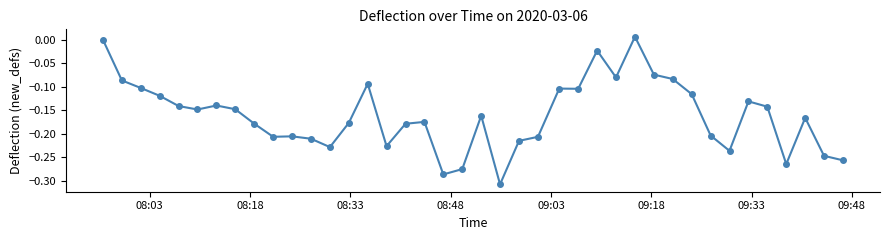

True or false: the data has more than 2 interior local peaks.

True